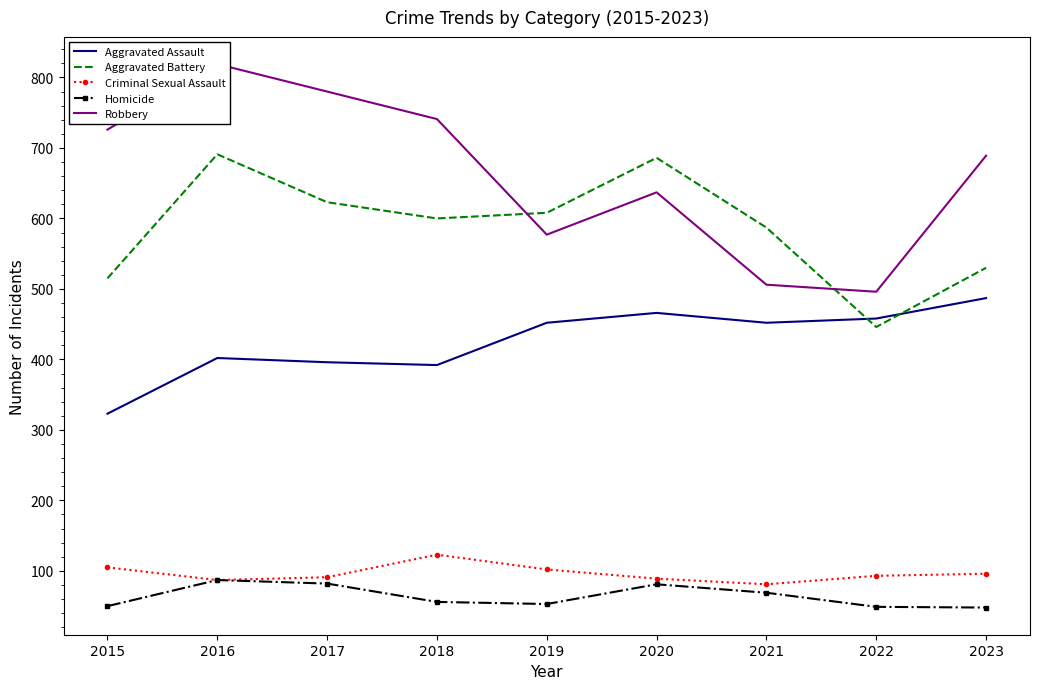

At which category is the sum across all series the highest?

2016